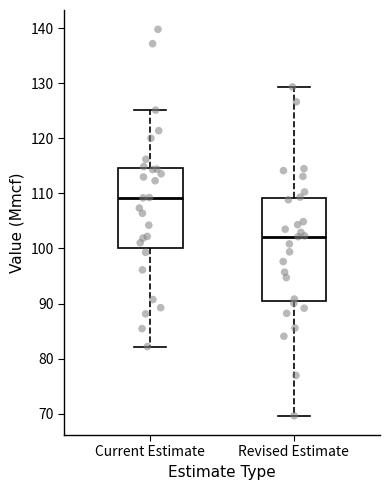

Which box is the tallest, from its lower edge to its upper edge?

Revised Estimate